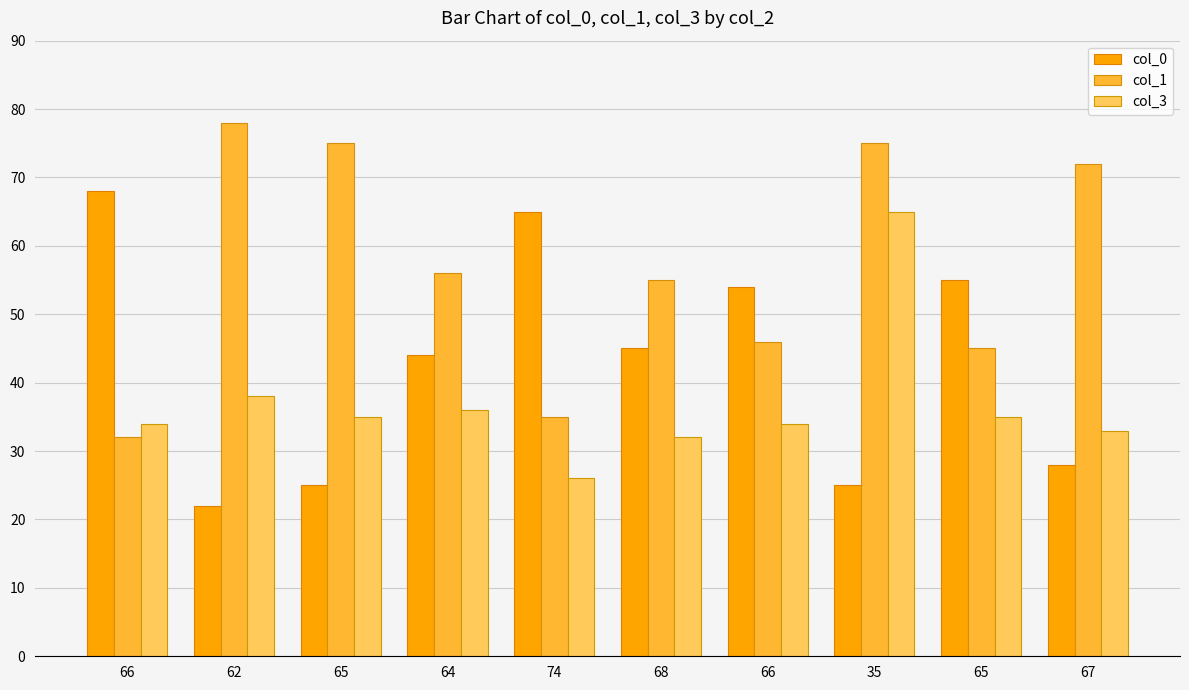

How many groups of bars are there?

10